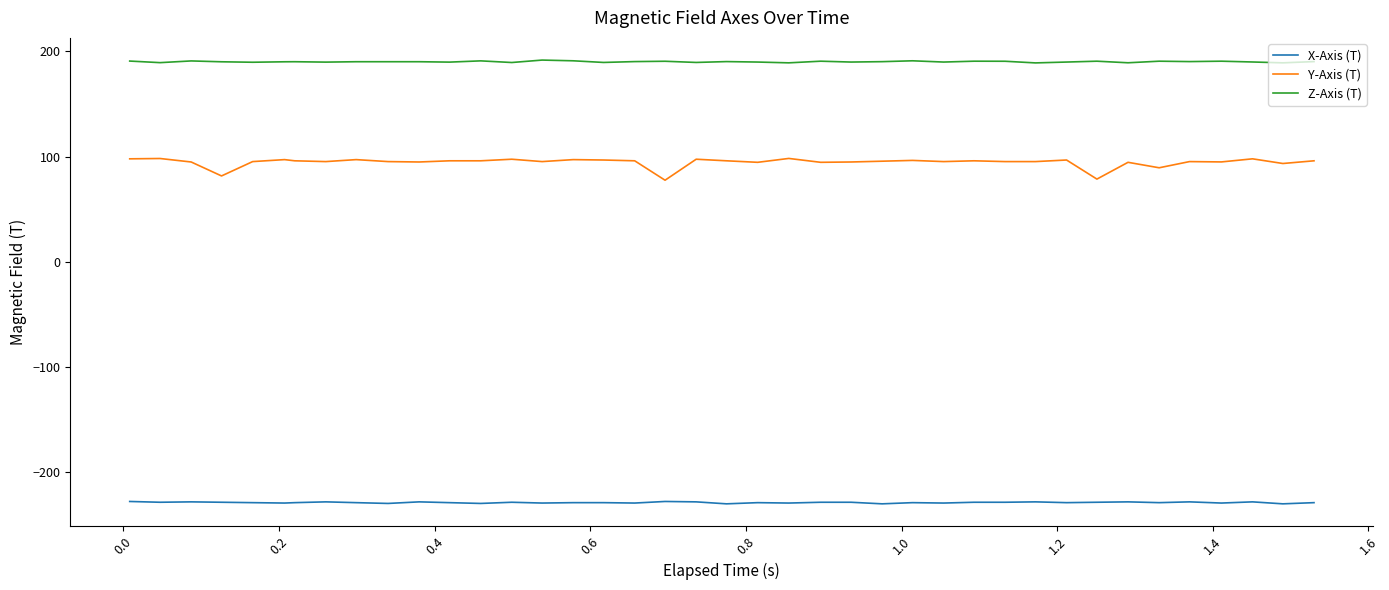

Which series has the largest total across all categories?

Z-Axis (T)